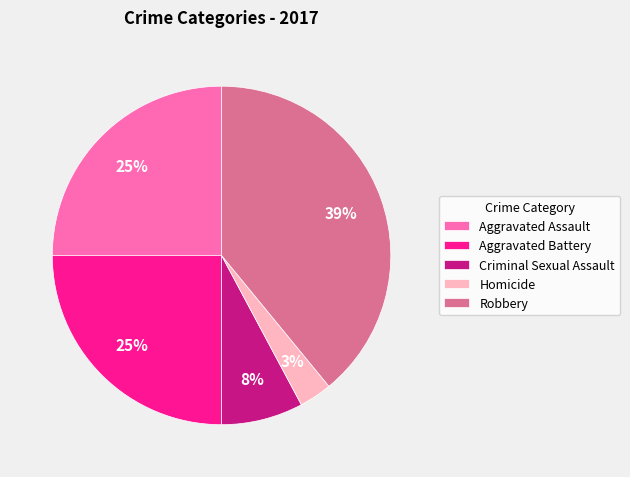

To the nearest percent, what portion does Aggravated Battery represent?

25%